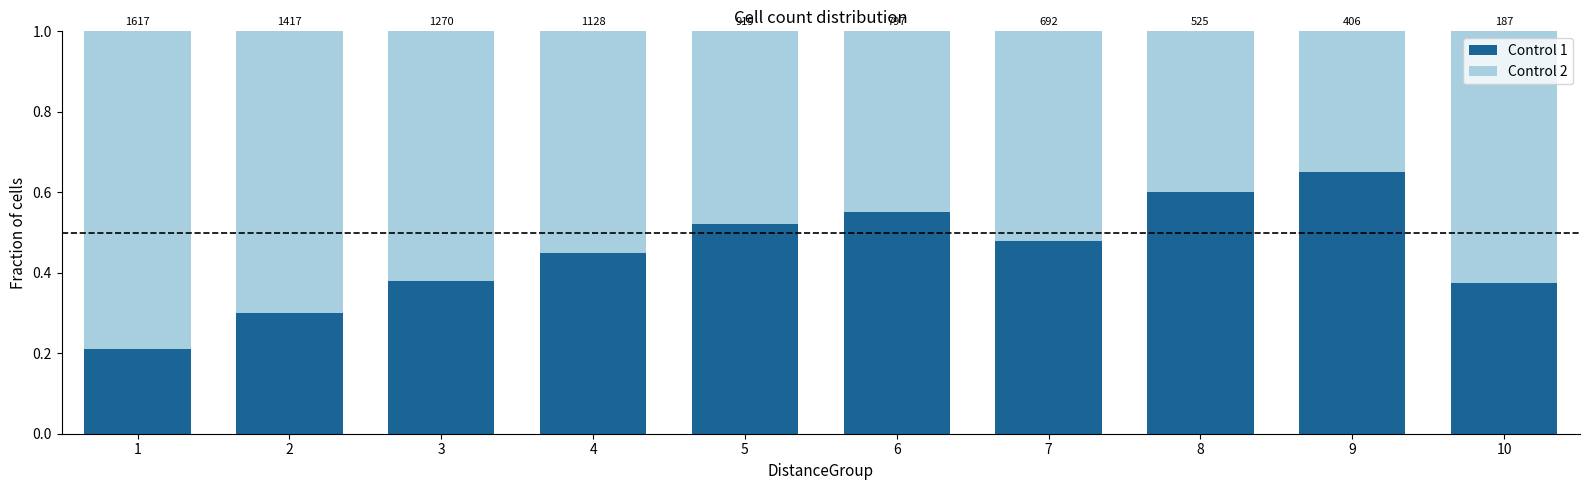

What is the sum of the Control 1 values at 1 and 5?

0.7